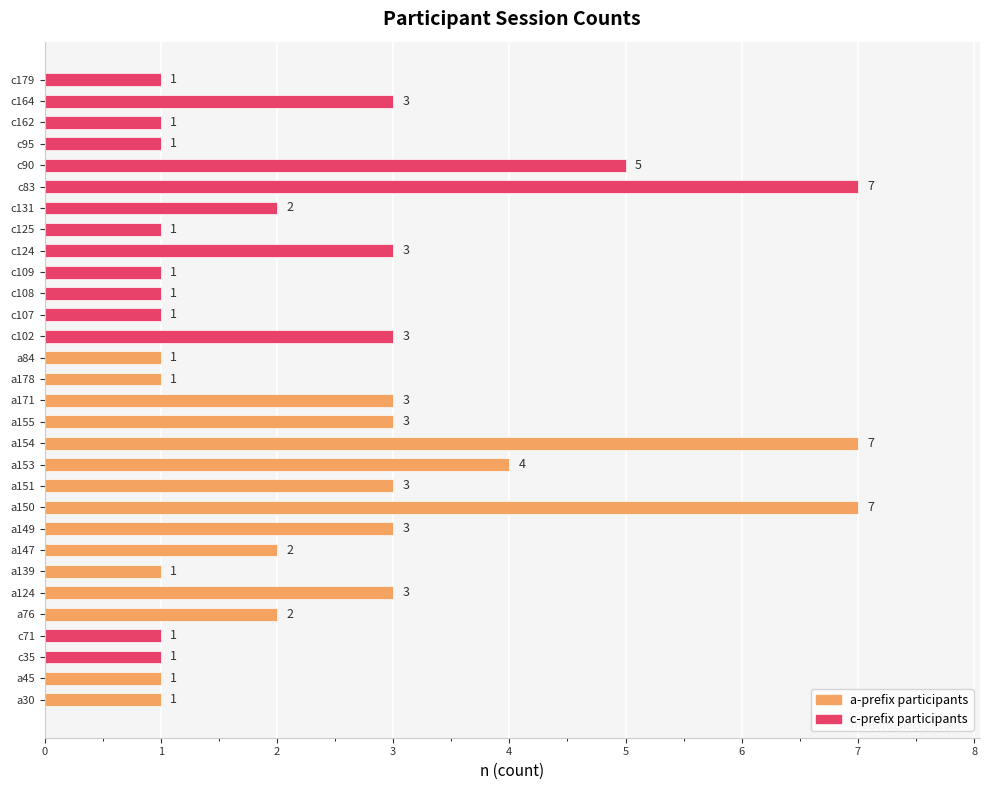

What is the difference between the second highest and second lowest values?

6